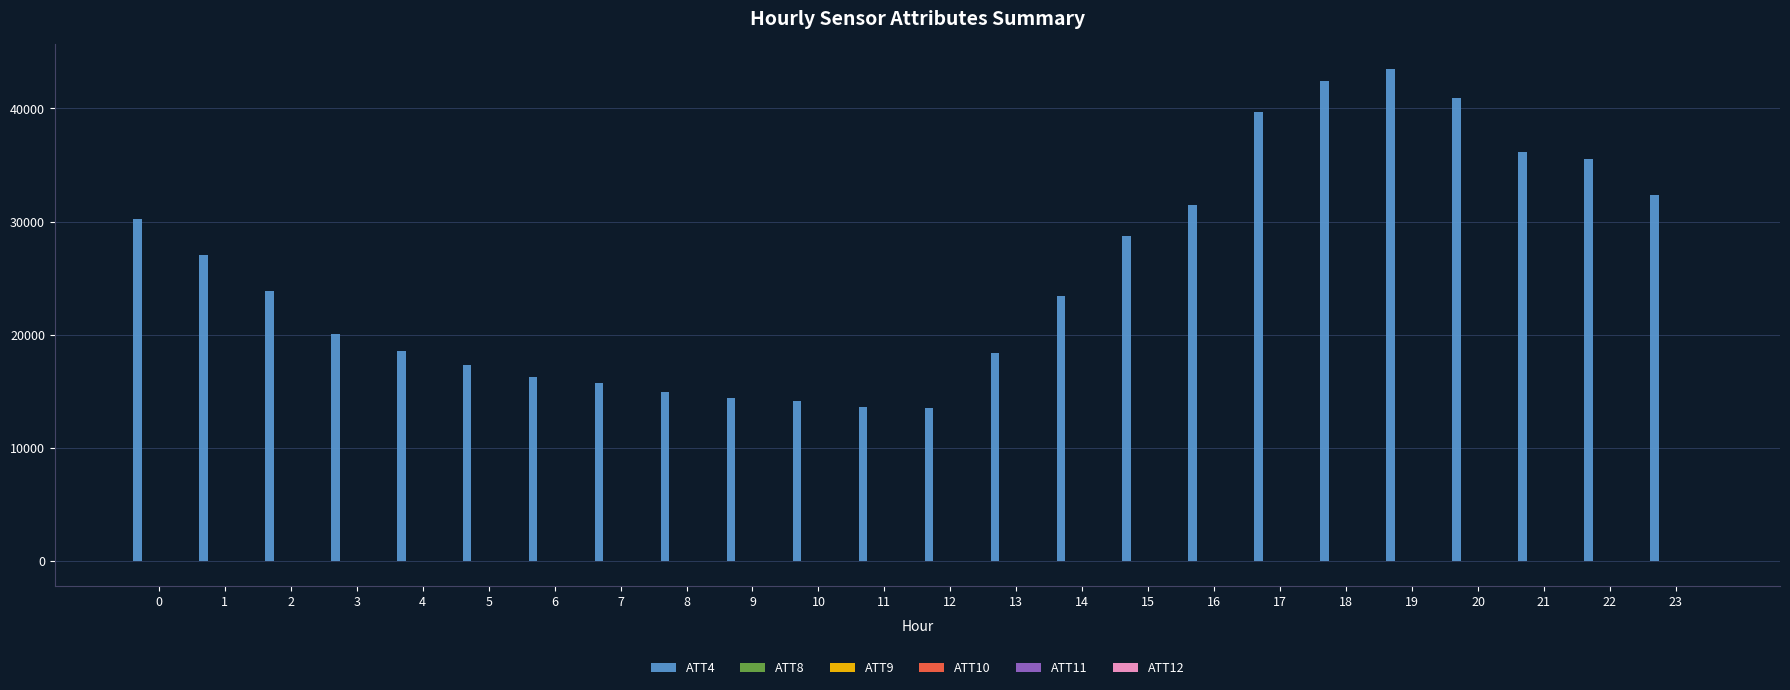

Are the bars grouped side by side (vs. stacked)?

Yes